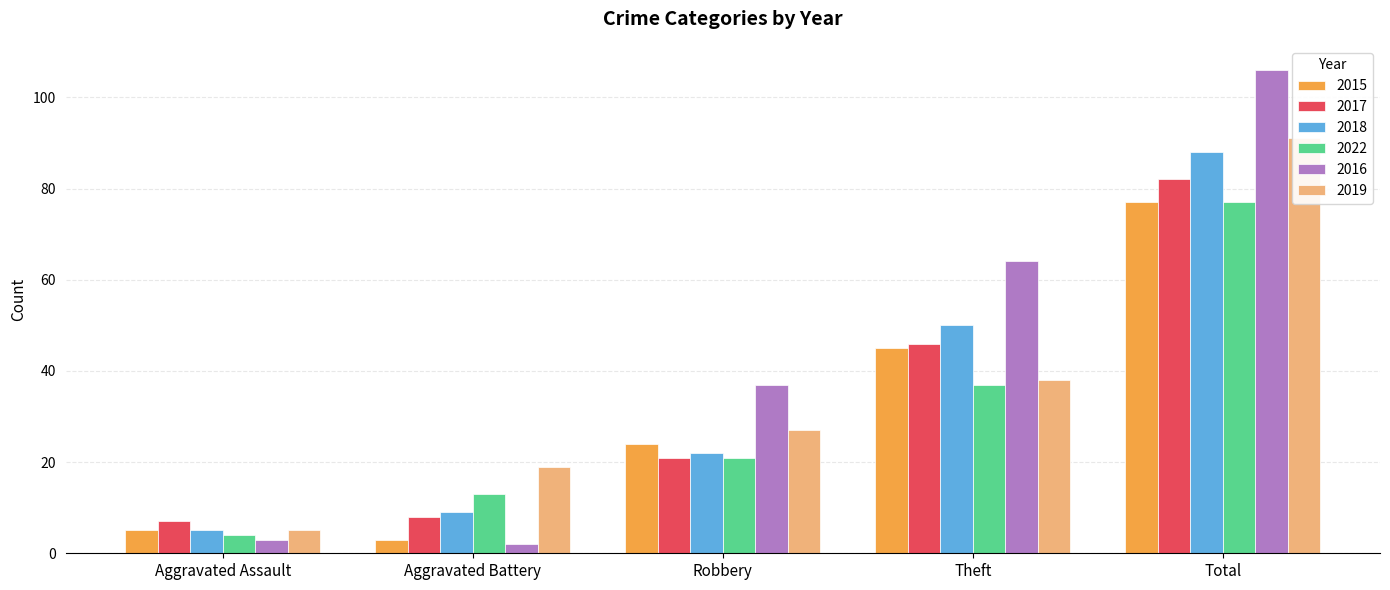

Reading right to left, extract all data points from this chart.

2015: Total=77	Theft=45	Robbery=24	Aggravated Battery=3	Aggravated Assault=5
2017: Total=82	Theft=46	Robbery=21	Aggravated Battery=8	Aggravated Assault=7
2018: Total=88	Theft=50	Robbery=22	Aggravated Battery=9	Aggravated Assault=5
2022: Total=77	Theft=37	Robbery=21	Aggravated Battery=13	Aggravated Assault=4
2016: Total=106	Theft=64	Robbery=37	Aggravated Battery=2	Aggravated Assault=3
2019: Total=91	Theft=38	Robbery=27	Aggravated Battery=19	Aggravated Assault=5